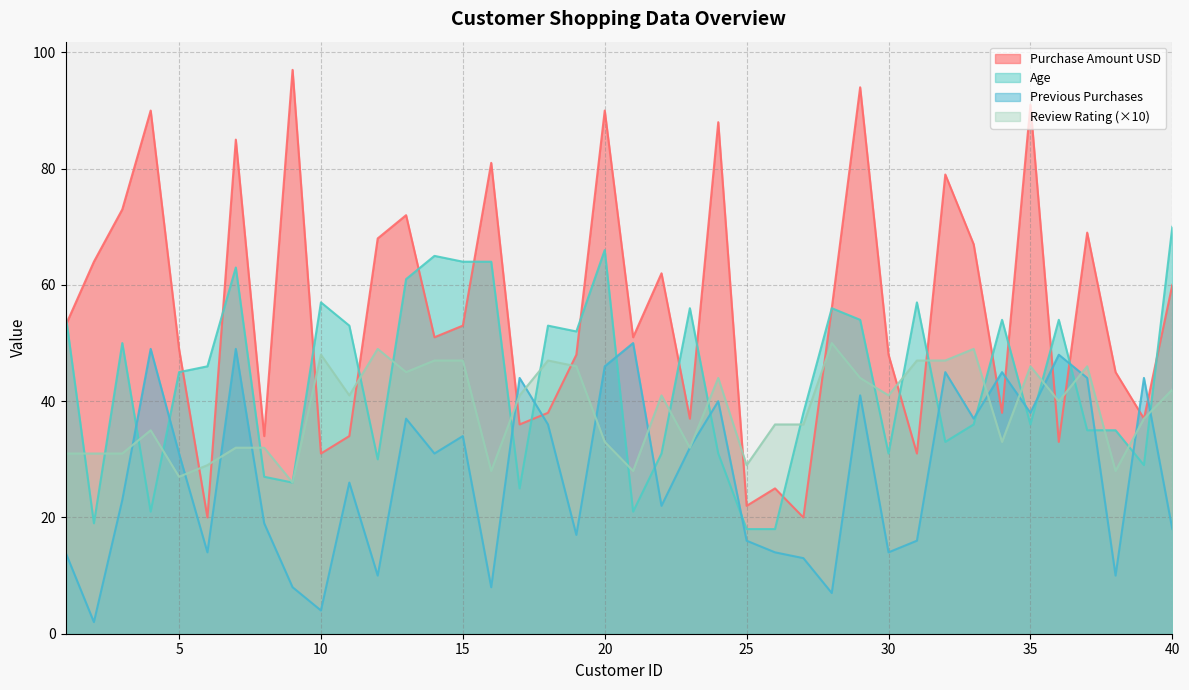

Between 32 and 10, which is larger?

32